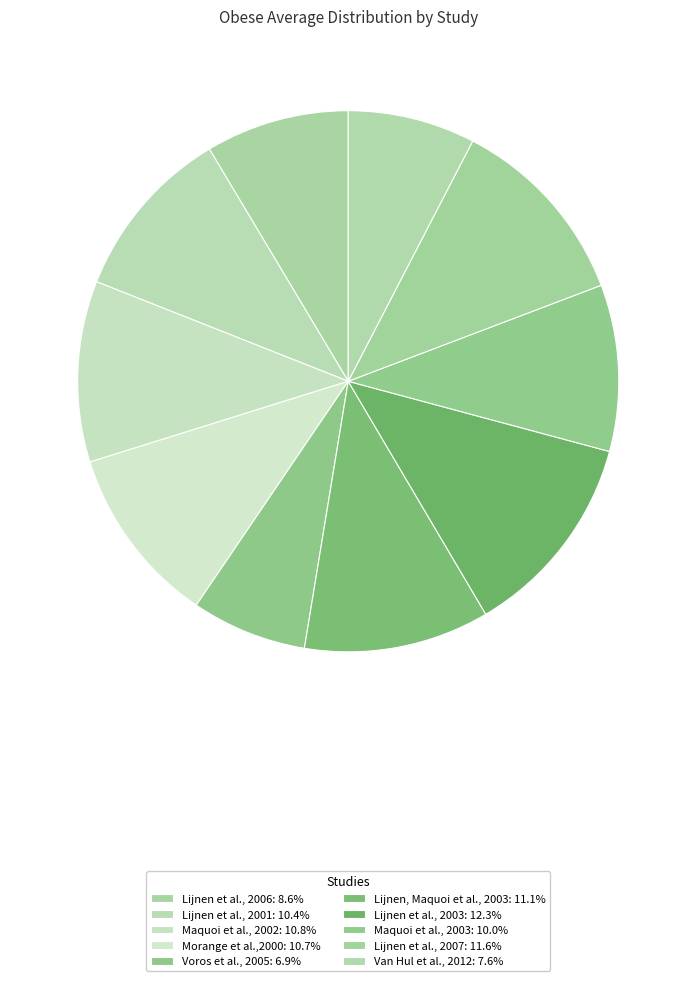

True or false: Maquoi et al., 2003 accounts for 10% of the total.

True